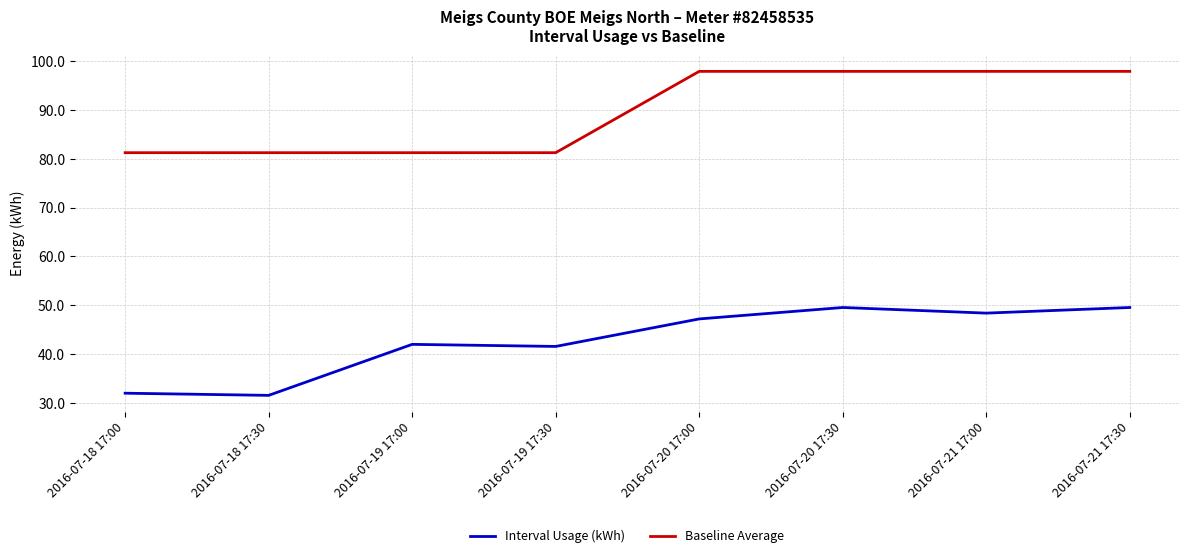

How many values in the Baseline Average series exceed 97?

4